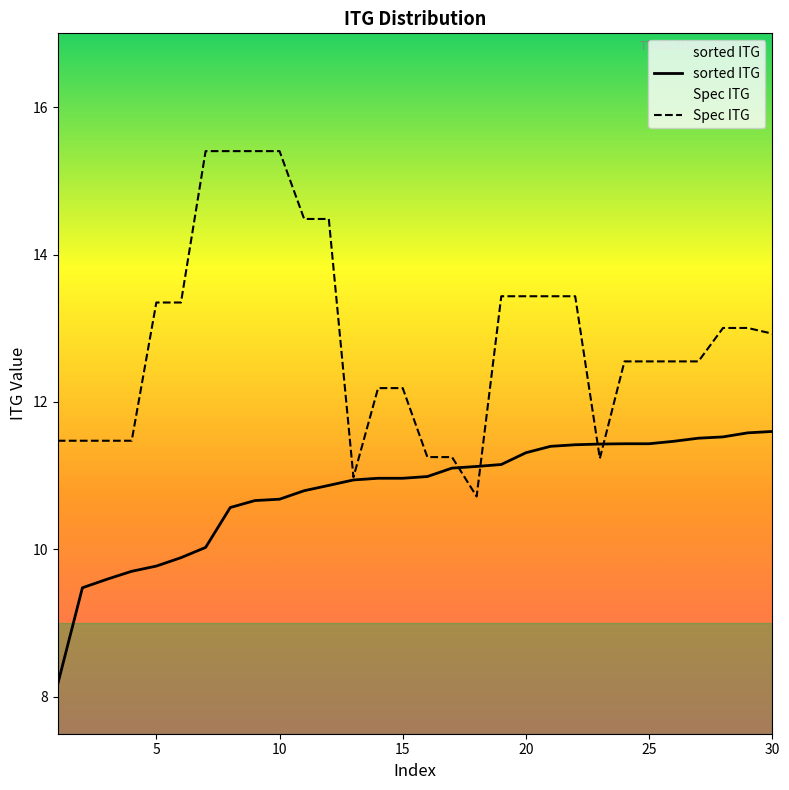

How many data points in Spec ITG are less than 12?

9